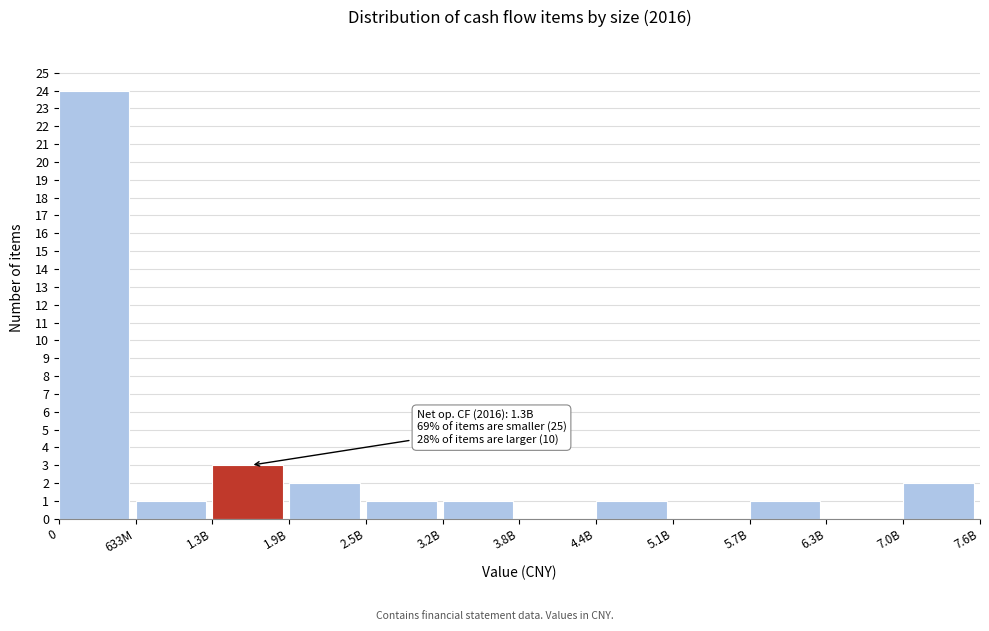

Reading left to right, list all the values displayed in this chart.

0=24	633M=1	1.3B=3	1.9B=2	2.5B=1	3.2B=1	3.8B=0	4.4B=1	5.1B=0	5.7B=1	6.3B=0	7.0B=2